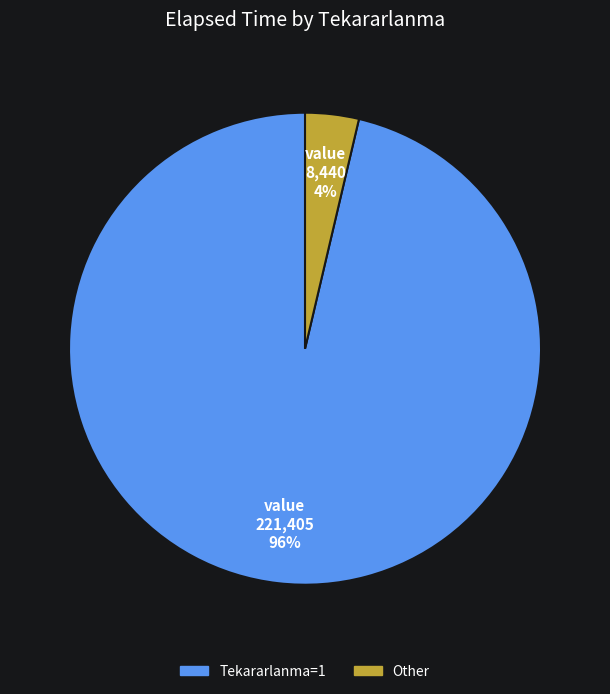

Is there any slice that represents more than half of the pie?

Yes